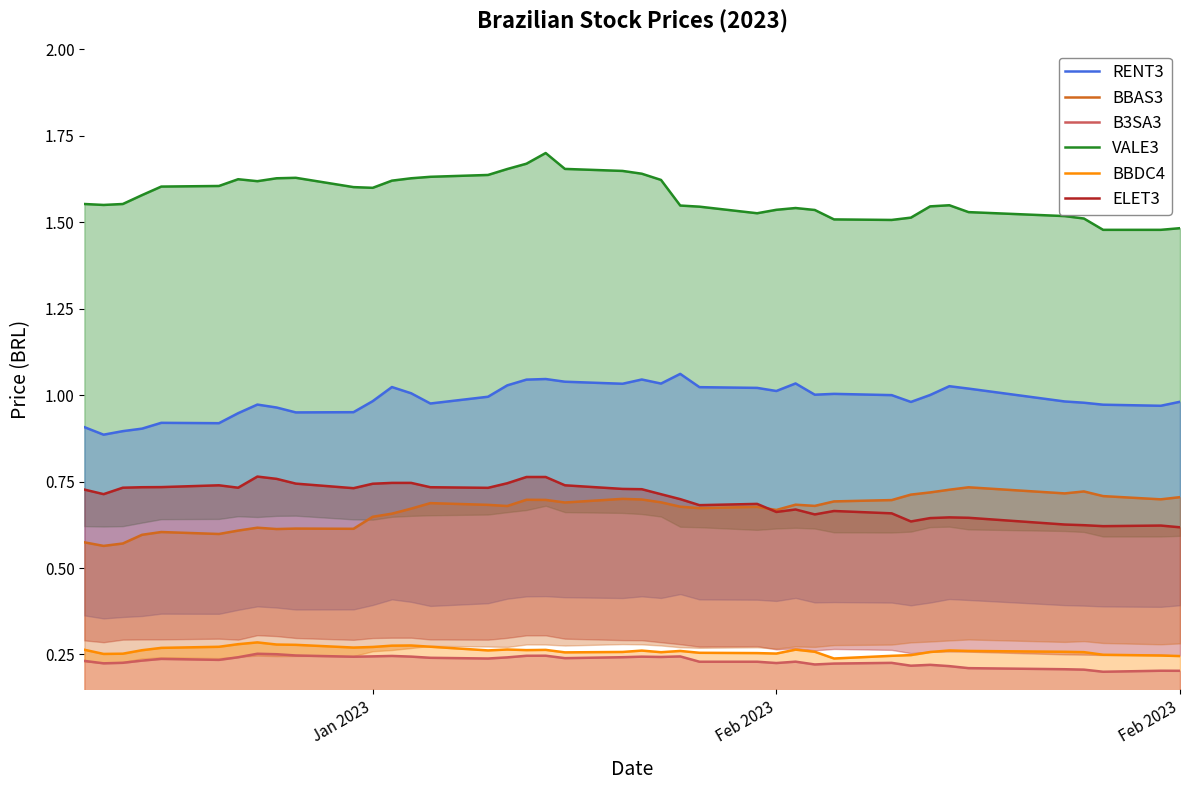

How many BBAS3 values are between 0 and 1?

40